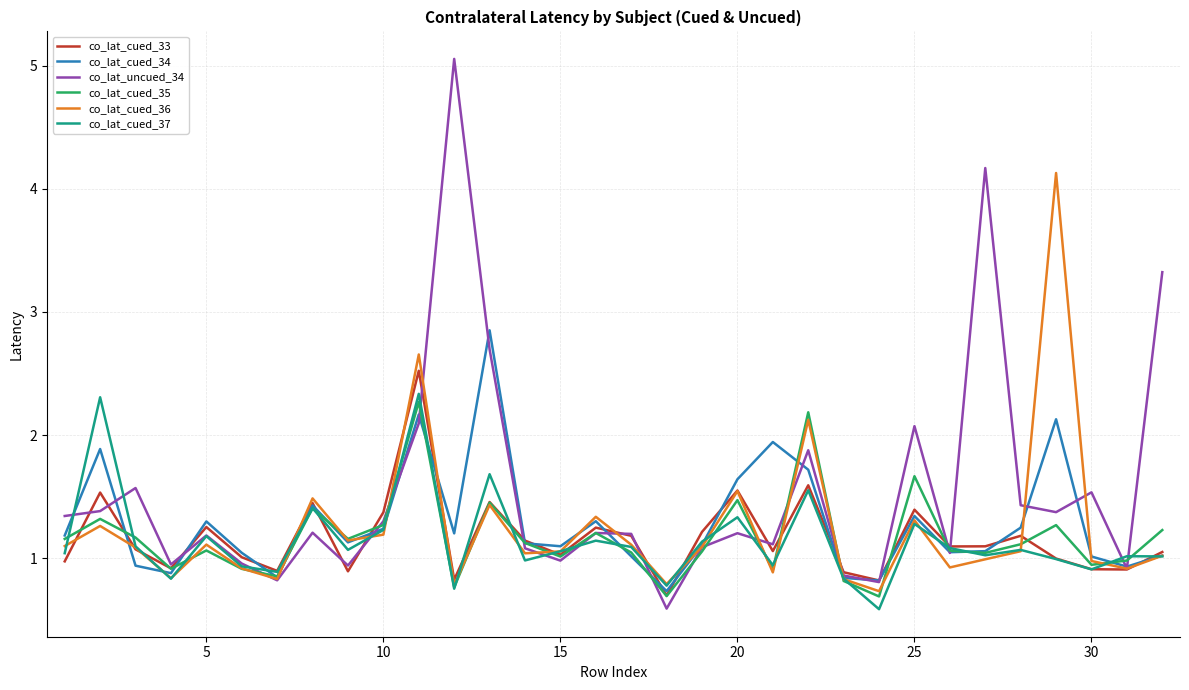

What are all the series names shown in the legend?

co_lat_cued_33, co_lat_cued_34, co_lat_uncued_34, co_lat_cued_35, co_lat_cued_36, co_lat_cued_37